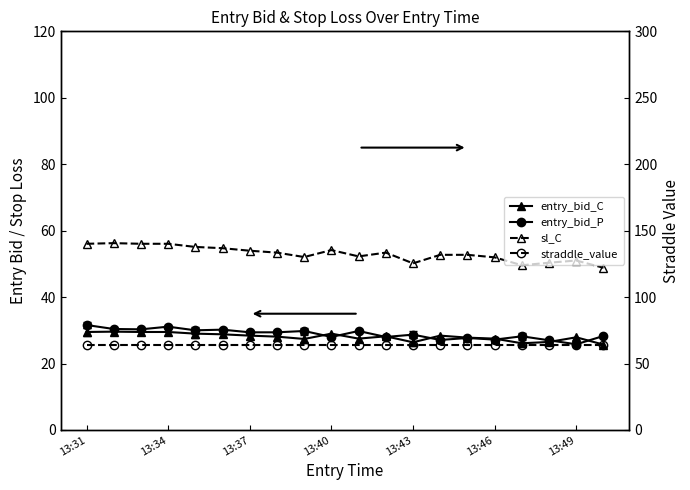

What position from the left is 13?

14